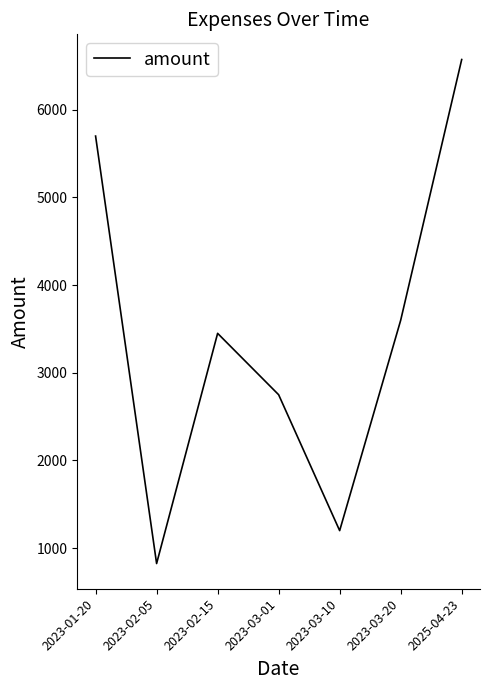

Where is the data nearest to the value 3698?

2023-03-20